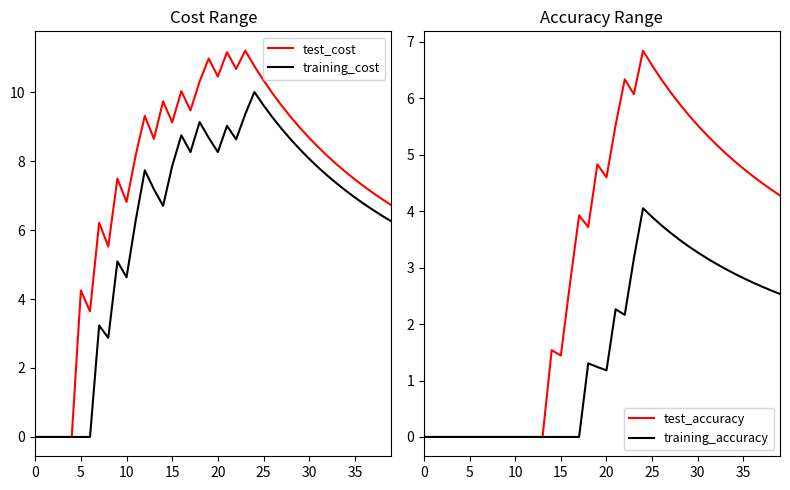

What is the difference between the training_cost values at 11 and 14?

0.4